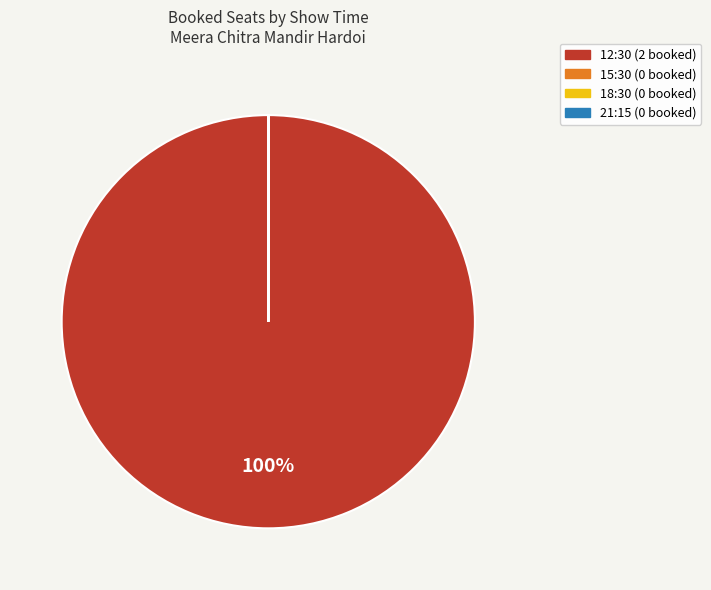

Does 12:30 account for over 50% of the chart?

Yes